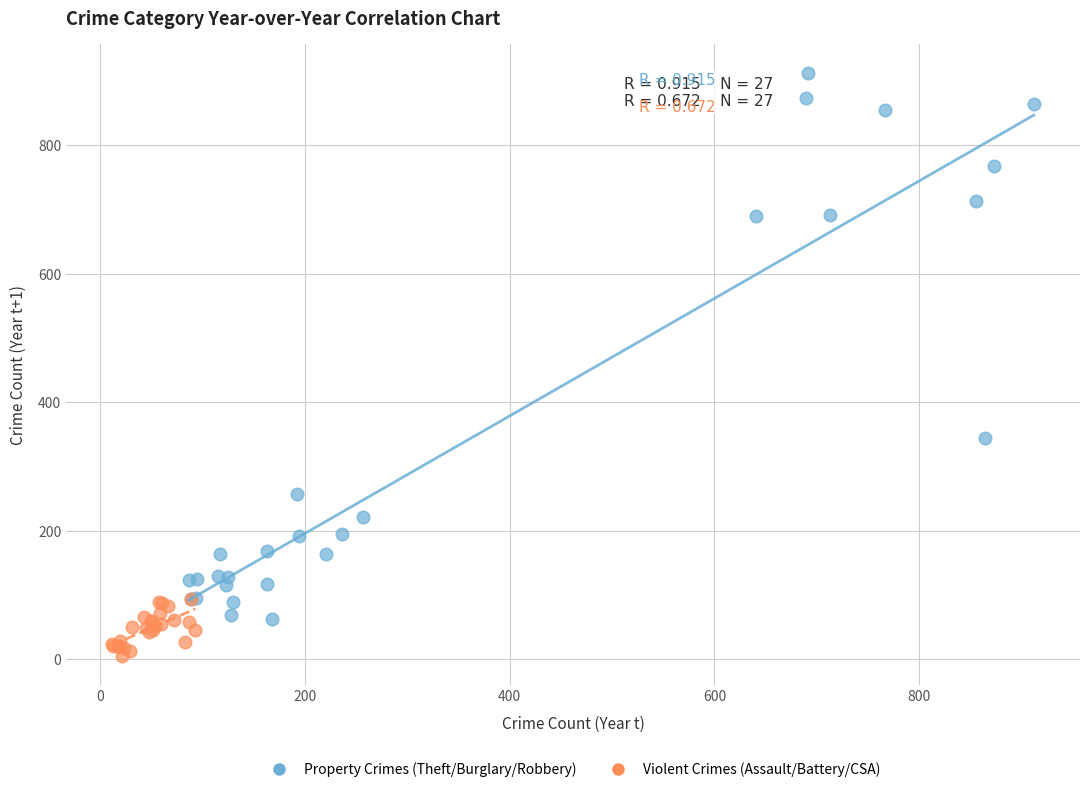

Which series has the largest Y range (max minus min)?

Property Crimes (Theft/Burglary/Robbery)